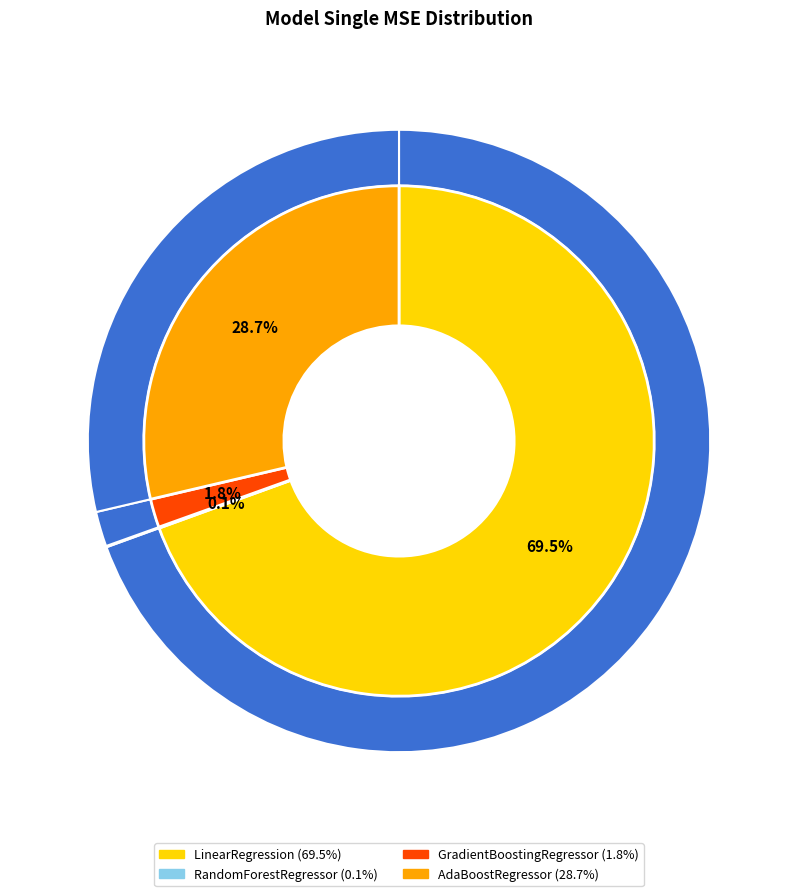

What is the largest slice in the pie chart?

LinearRegression